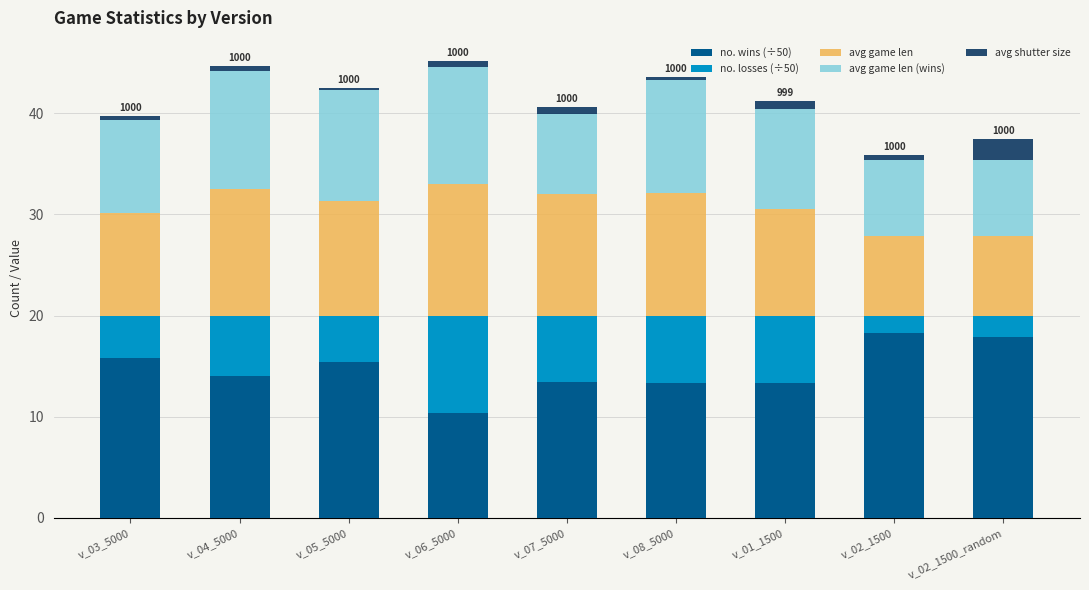

What is the highest value of the no. wins (÷50) series?

18.3